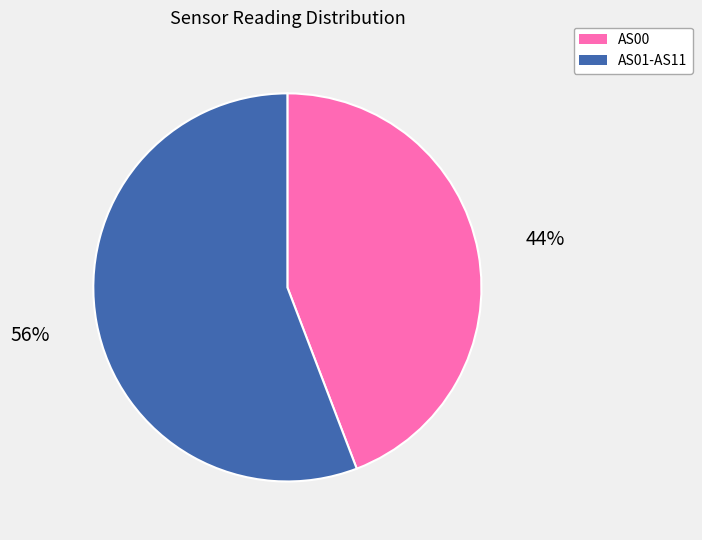

Is there any slice that represents more than half of the pie?

Yes